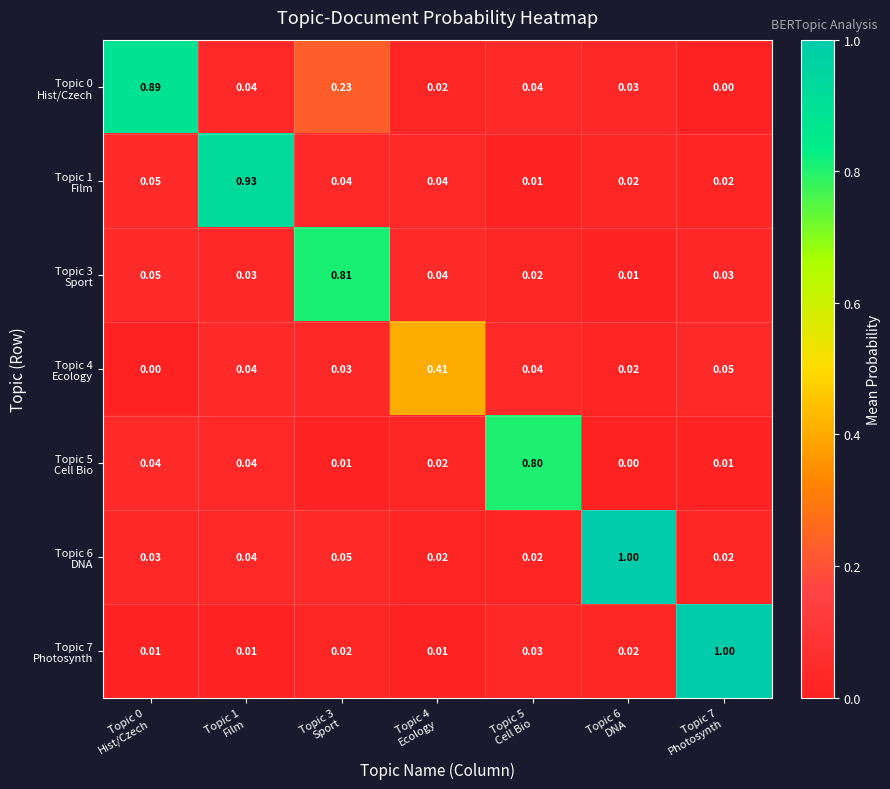

How many series are shown in this chart?

7